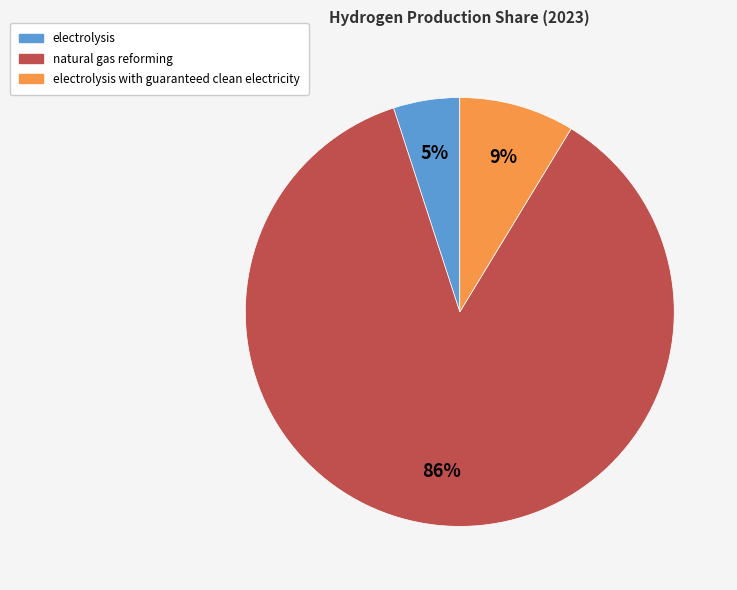

How many segments does this pie chart have?

3